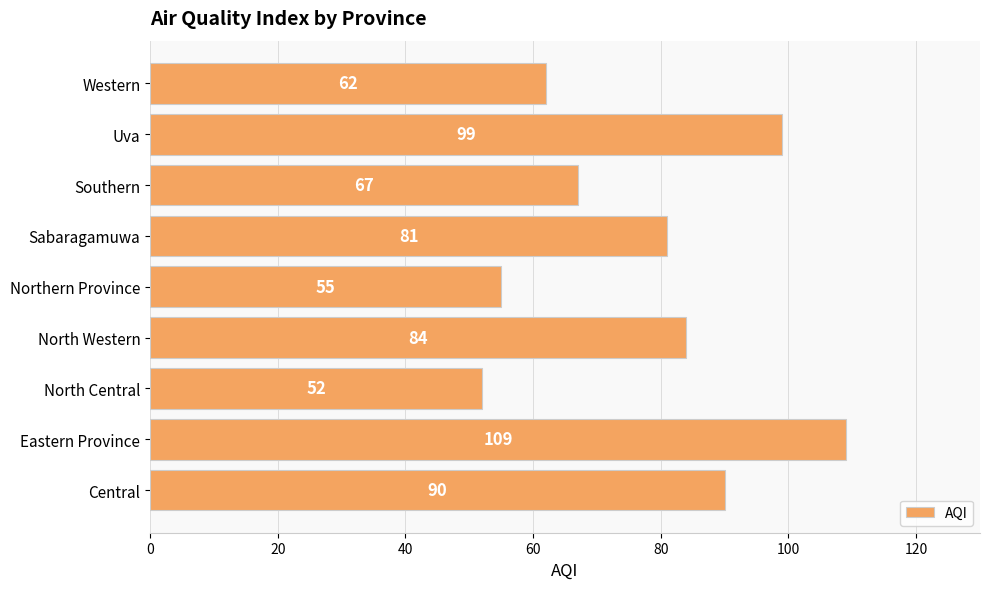

Where is the data nearest to the value 80?

Sabaragamuwa